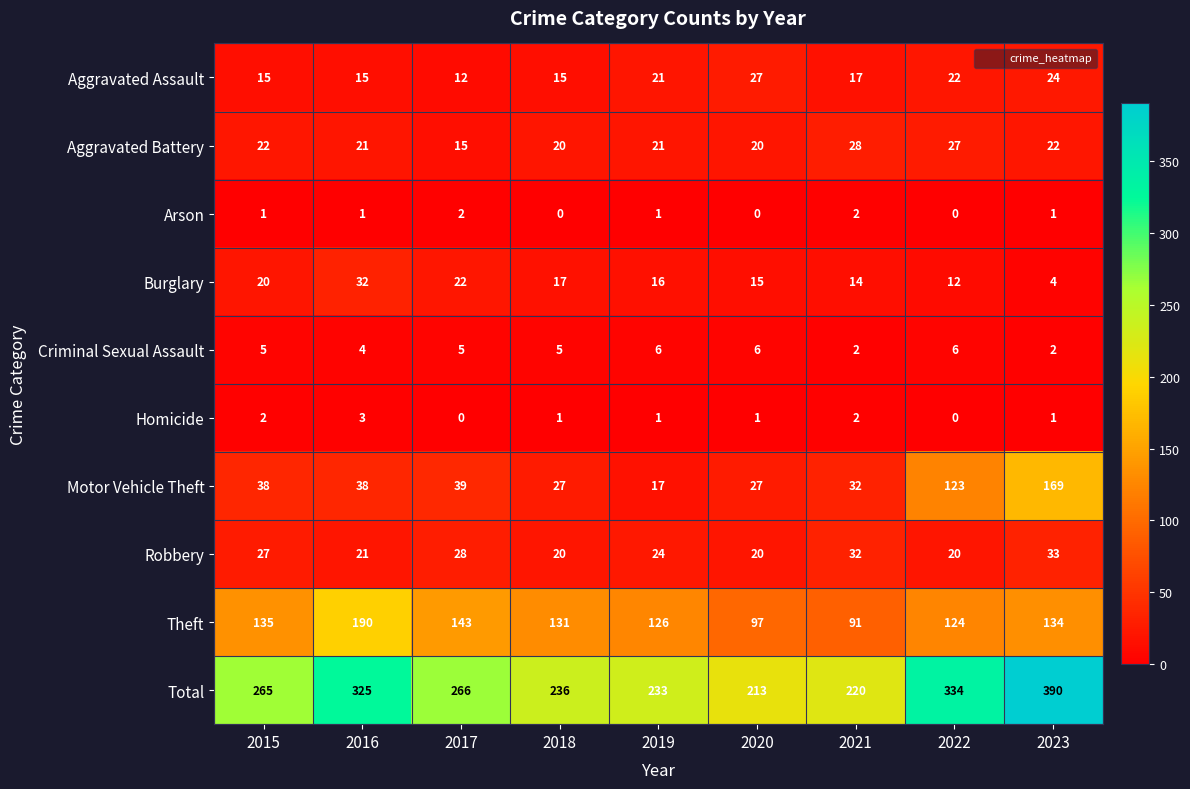

Which series has the largest total across all categories?

Total